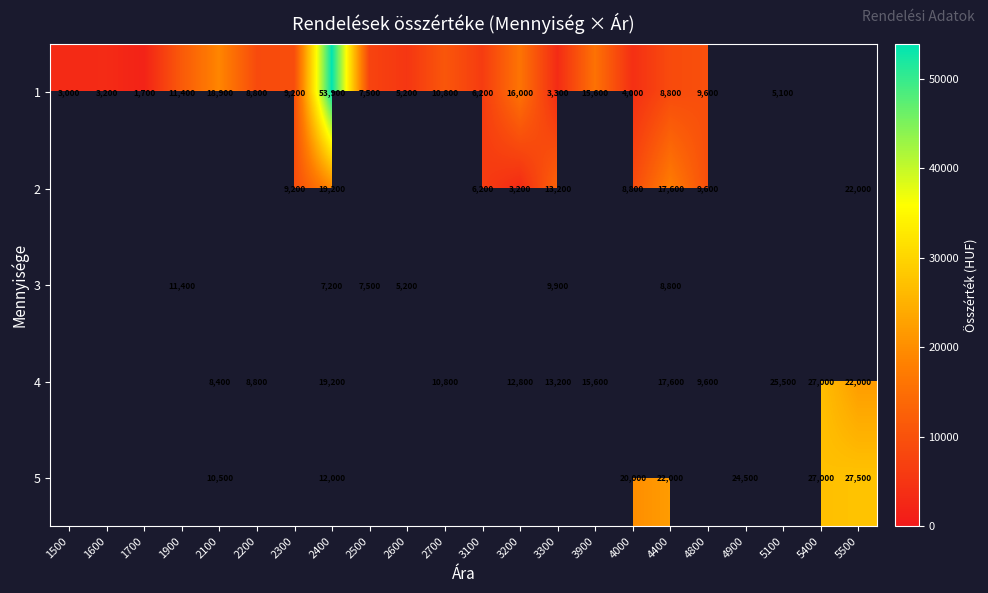

True or false: 1 has a value of 1197.3 at 1500.

False